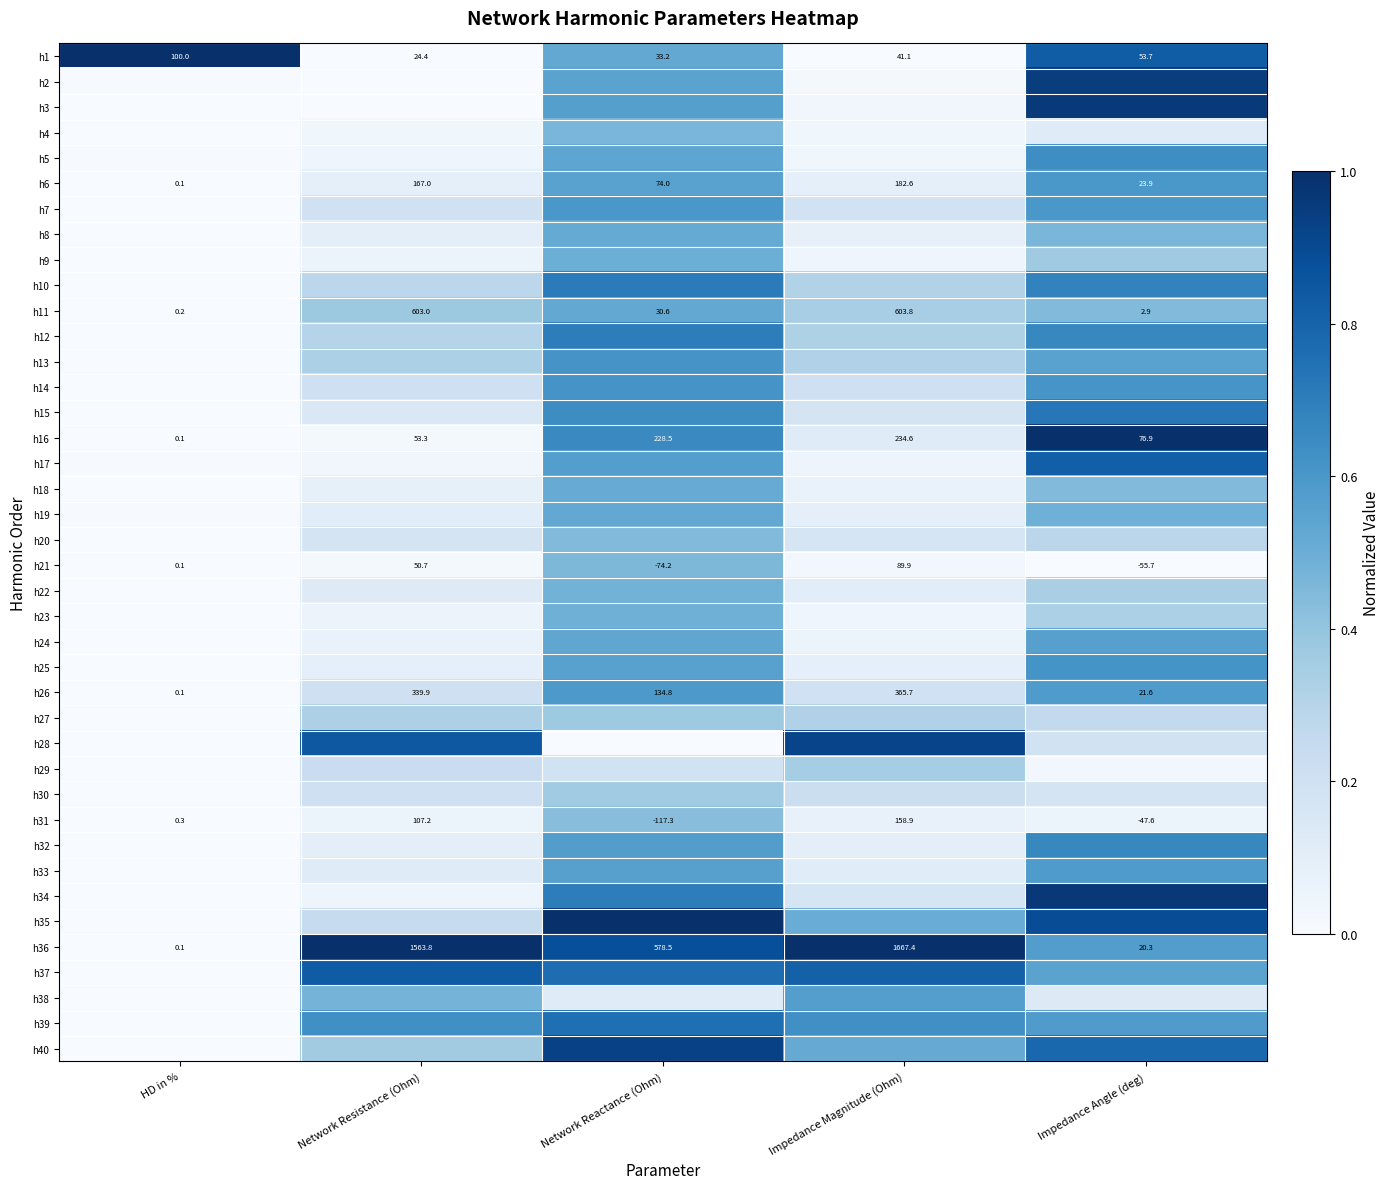

At which label does h8 reach its peak?

Network Reactance (Ohm)